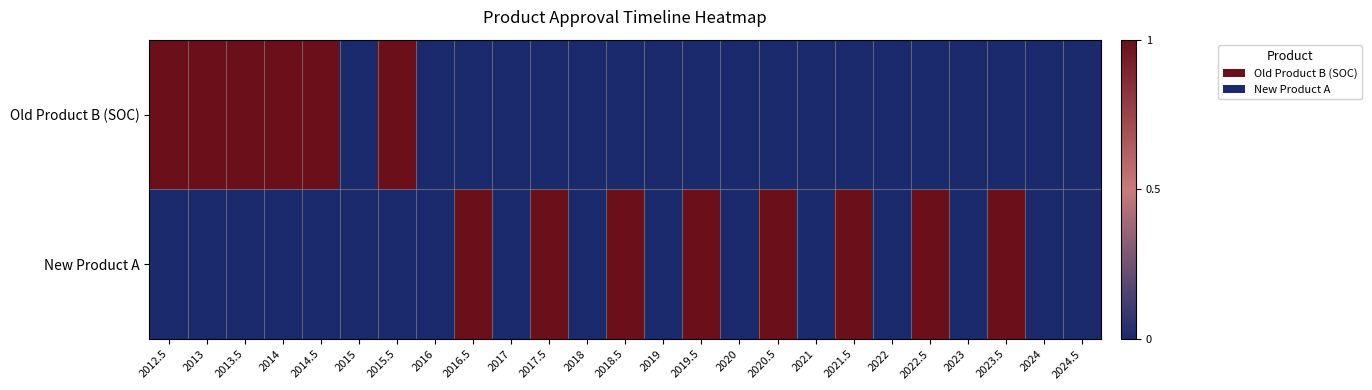

At which category is the sum across all series the highest?

2012.5